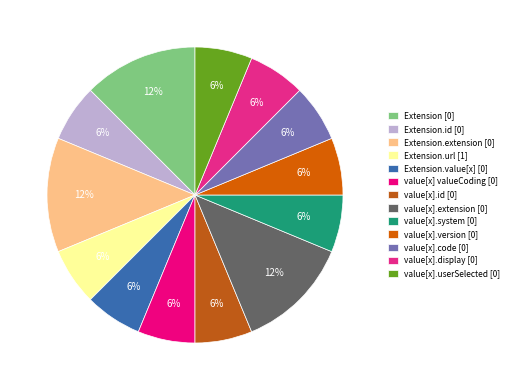

How many segments does this pie chart have?

13